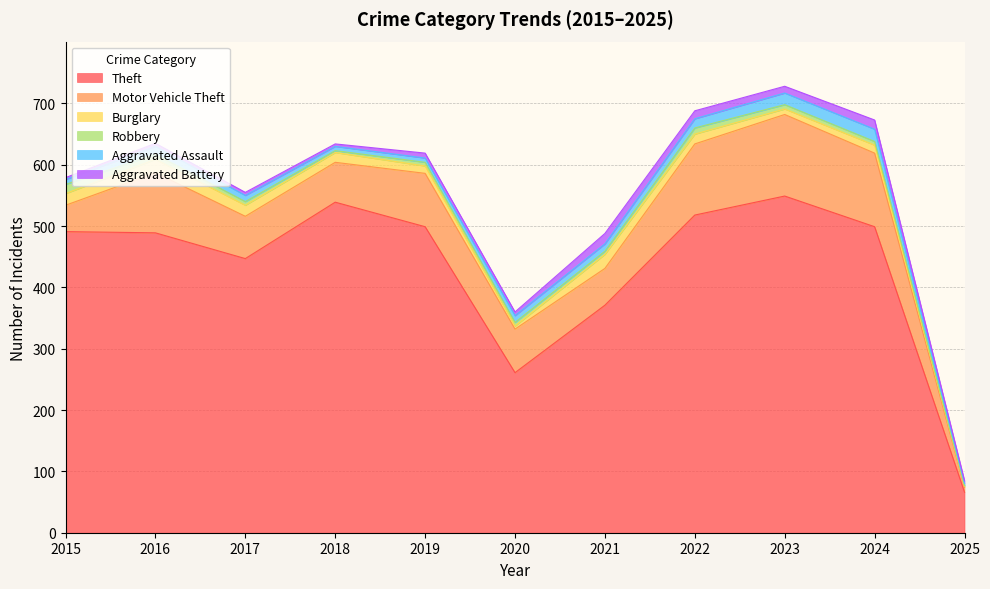

Reading left to right, transcribe all the data shown in this chart.

Theft: 2015=491	2016=489	2017=447	2018=539	2019=499	2020=261	2021=371	2022=518	2023=549	2024=499	2025=66
Motor Vehicle Theft: 2015=43	2016=98	2017=69	2018=65	2019=87	2020=71	2021=60	2022=116	2023=133	2024=120	2025=8
Burglary: 2015=19	2016=22	2017=18	2018=16	2019=12	2020=5	2021=23	2022=16	2023=9	2024=13	2025=2
Robbery: 2015=15	2016=8	2017=6	2018=3	2019=6	2020=6	2021=5	2022=10	2023=7	2024=6	2025=1
Aggravated Assault: 2015=8	2016=13	2017=10	2018=7	2019=7	2020=11	2021=12	2022=15	2023=19	2024=20	2025=3
Aggravated Battery: 2015=3	2016=5	2017=5	2018=4	2019=8	2020=6	2021=17	2022=13	2023=11	2024=15	2025=5